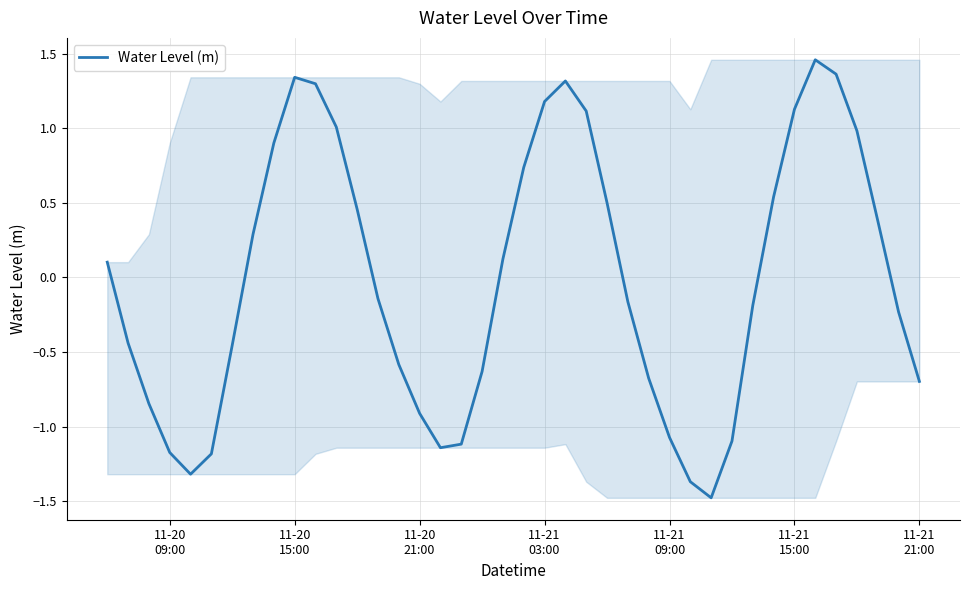

What is the difference between the maximum and minimum values?

2.9